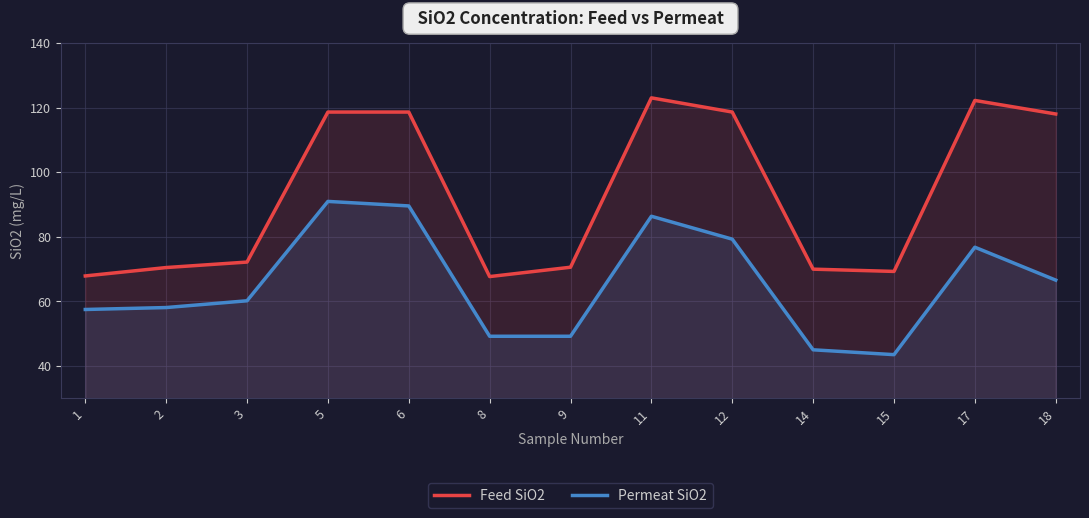

True or false: Permeat SiO2 has a value of 44.9 at 14.

True